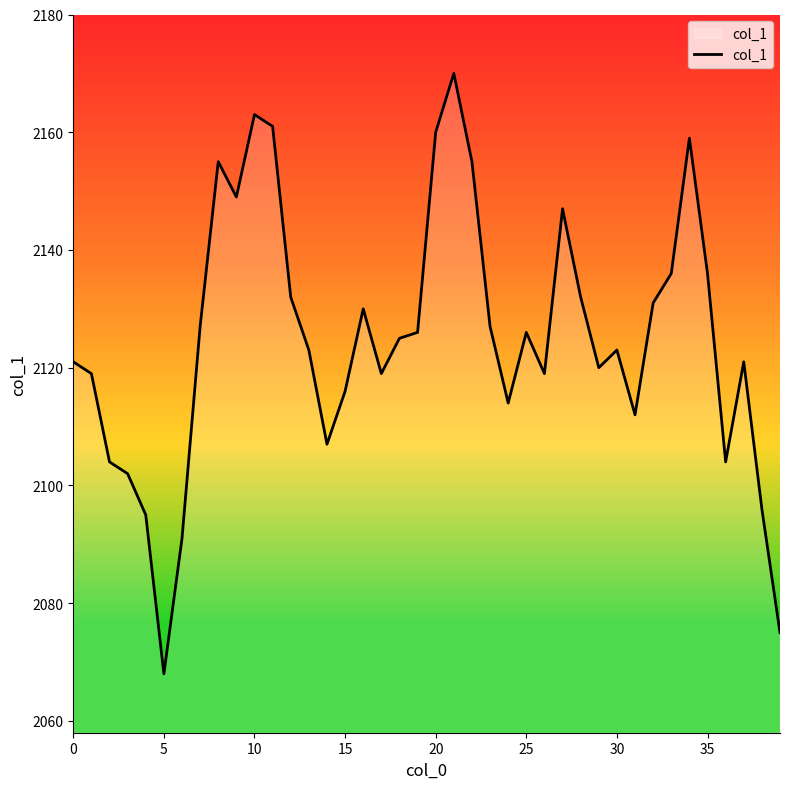

What is the greatest value displayed?

2170